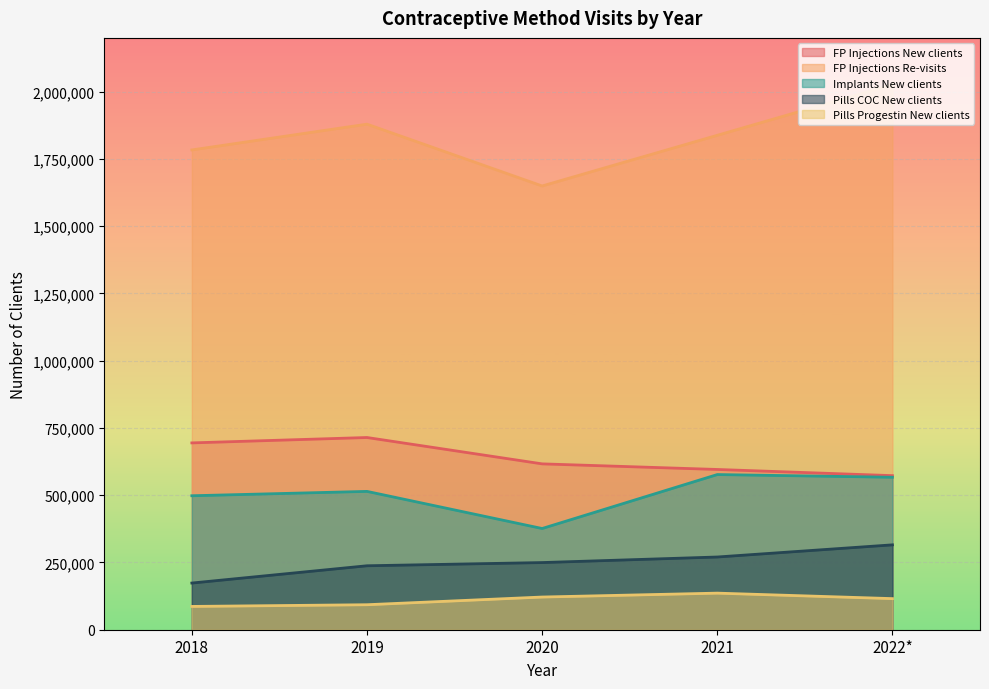

What is the label of the 3rd point from the right?

2020